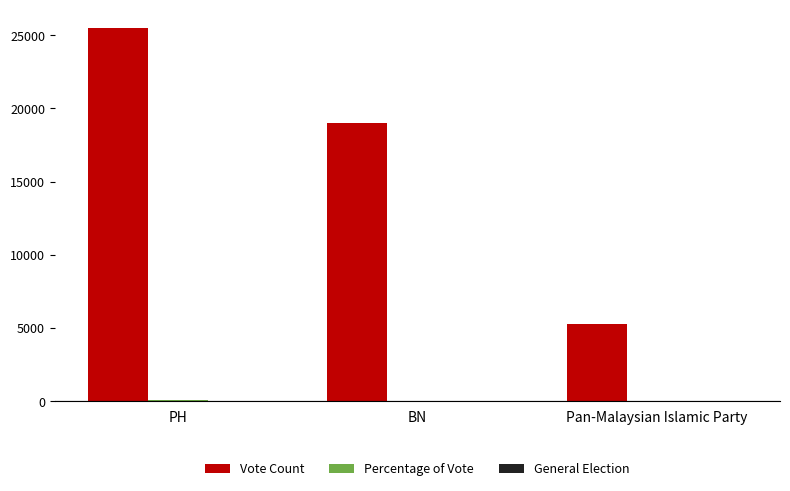

Are the bars grouped side by side (vs. stacked)?

Yes